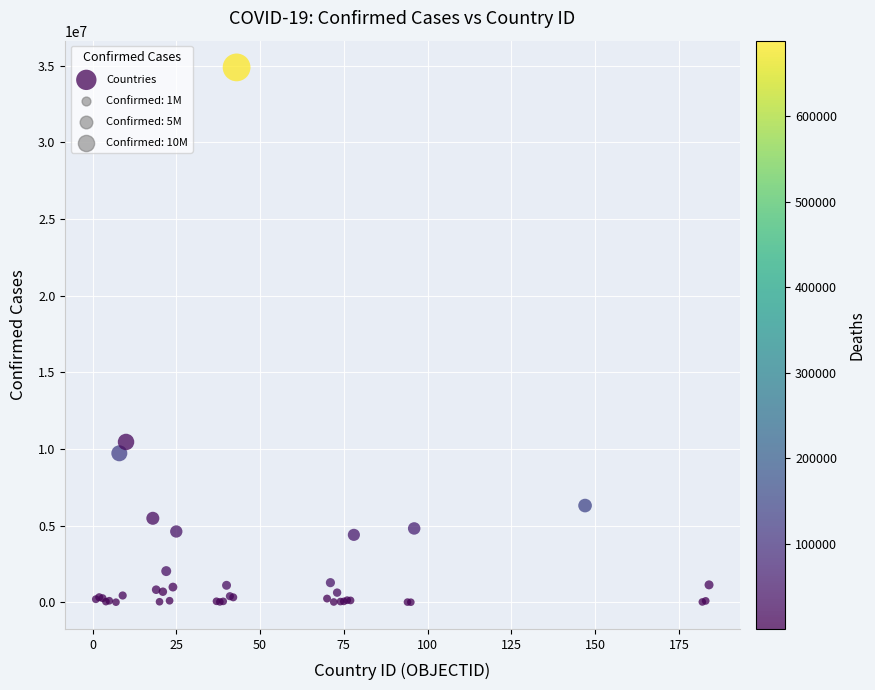

What Y value in the scatter plot is closest to 17448603?

10458954